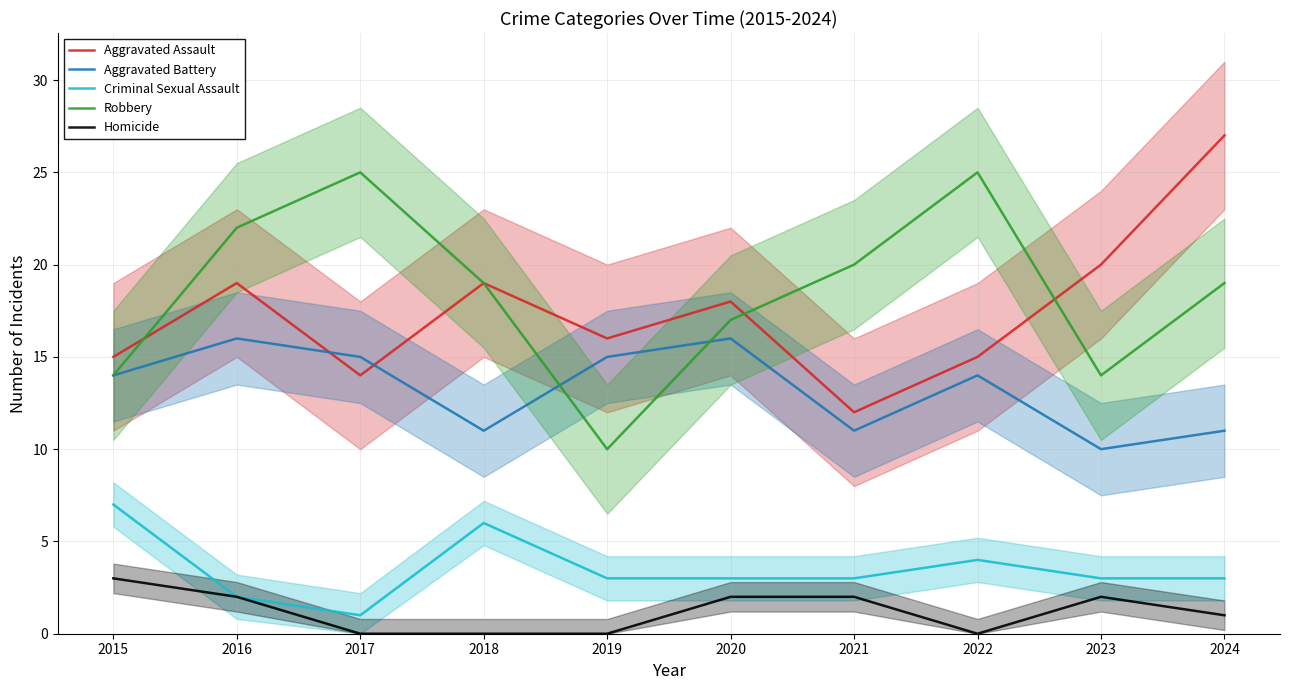

Is it true that Criminal Sexual Assault equals 8 at 2018?

False